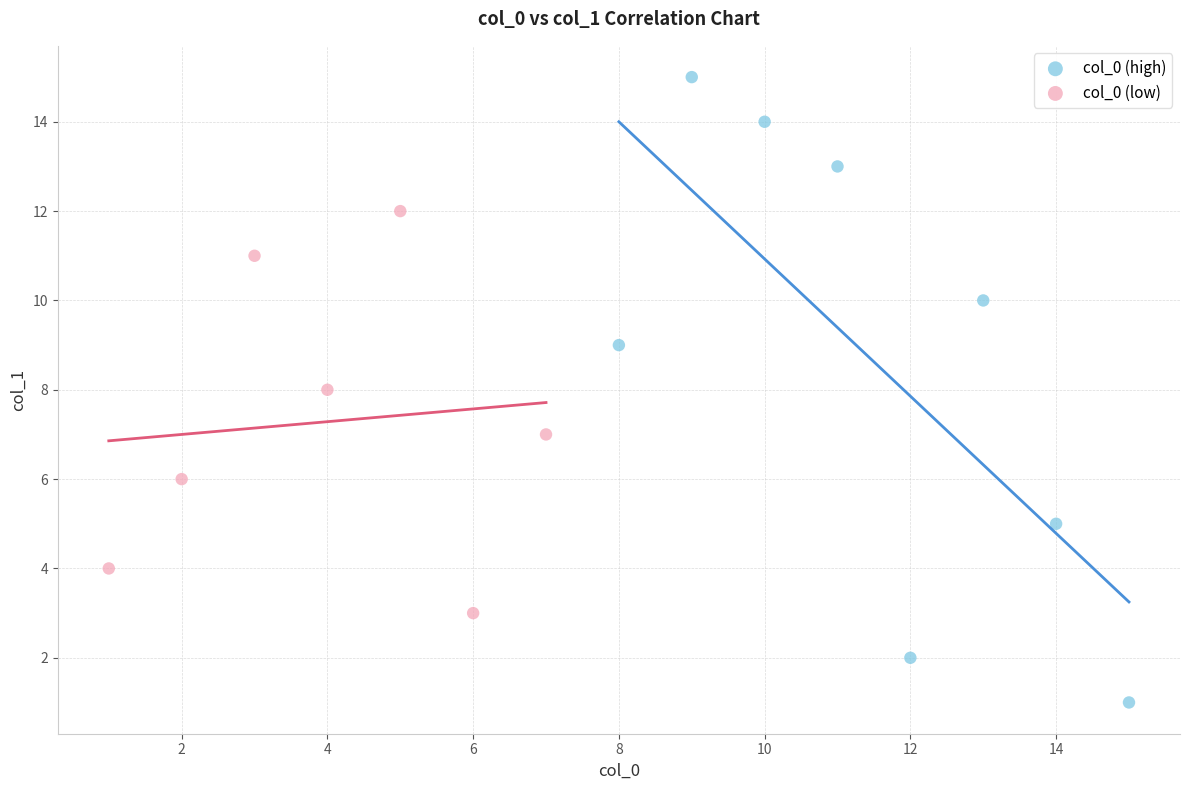

Which series reaches the maximum Y coordinate?

col_0 (high)